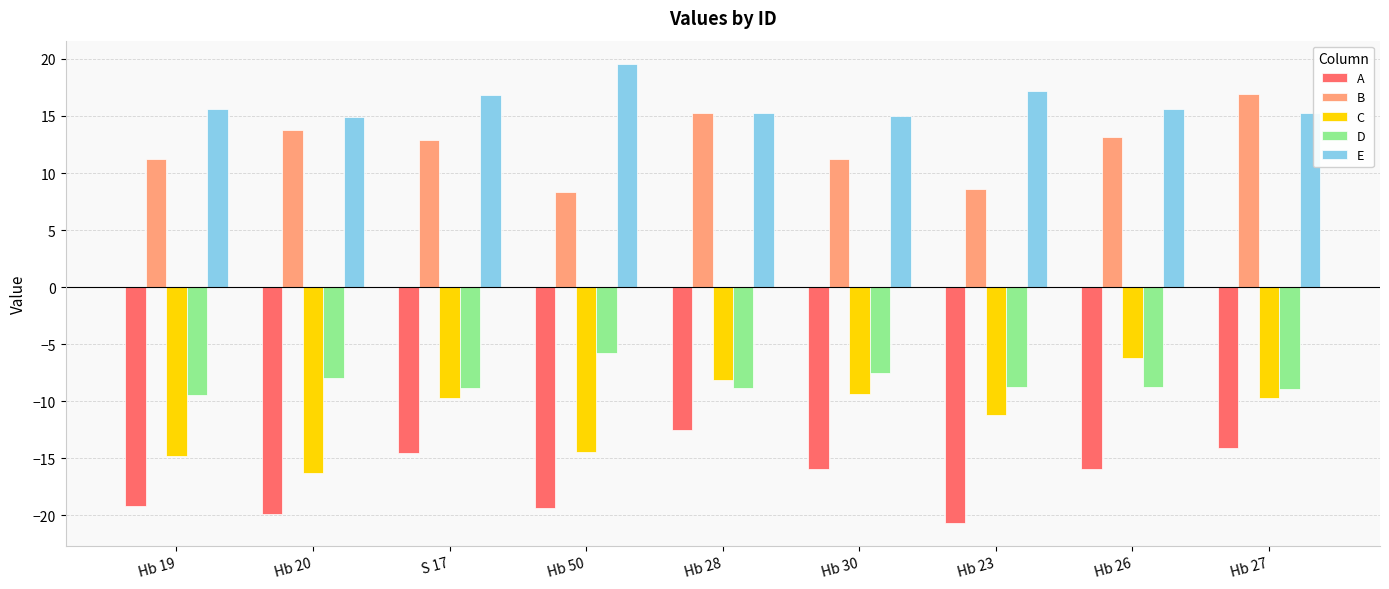

What is the spread (max minus min) of values at Hb 19?

34.8